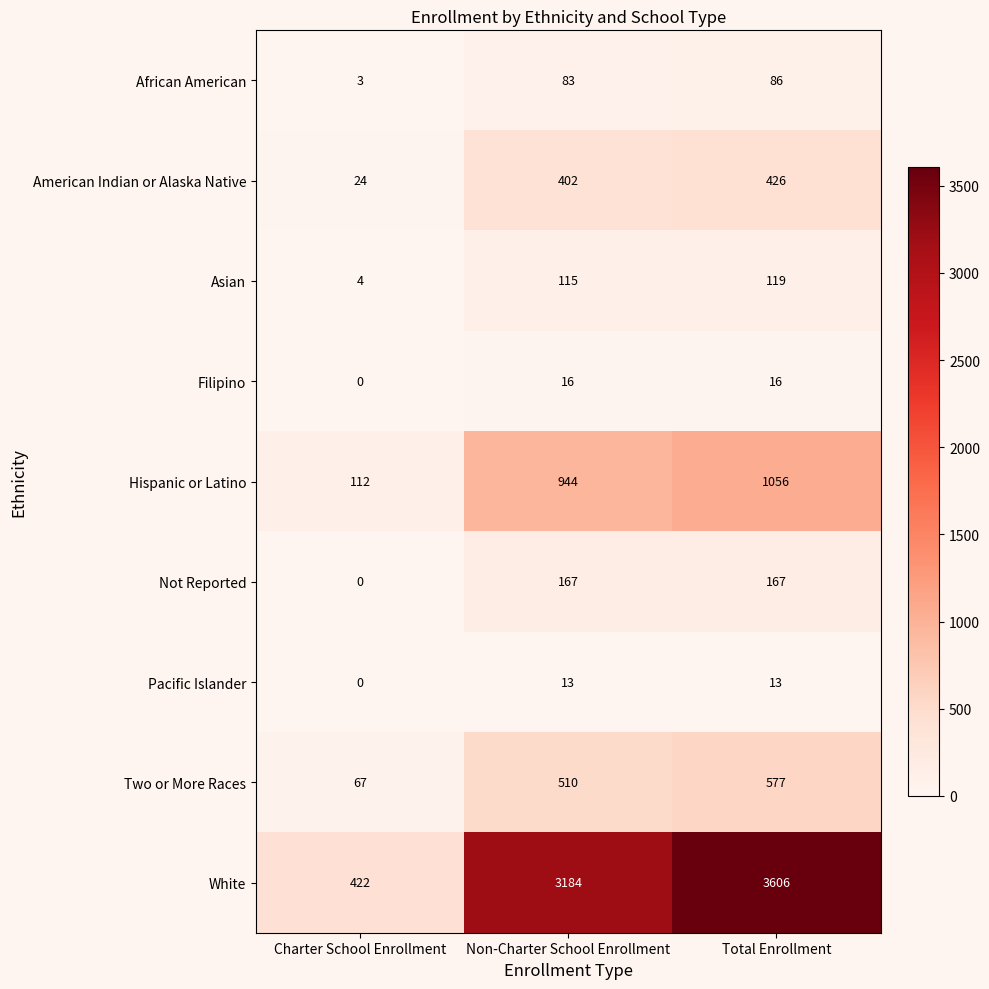

How many Two or More Races values are between 67 and 577?

3